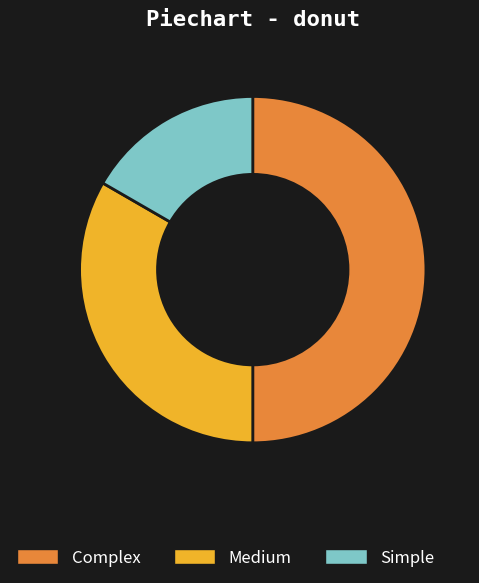

Is Simple the majority of the pie?

No